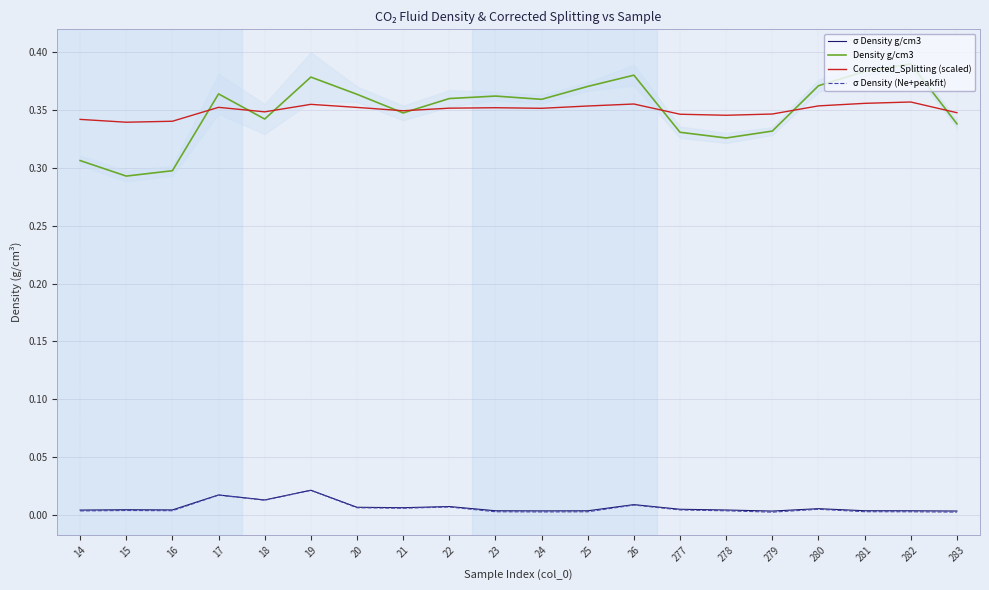

What is the lowest value of the Density g/cm3 series?

0.3